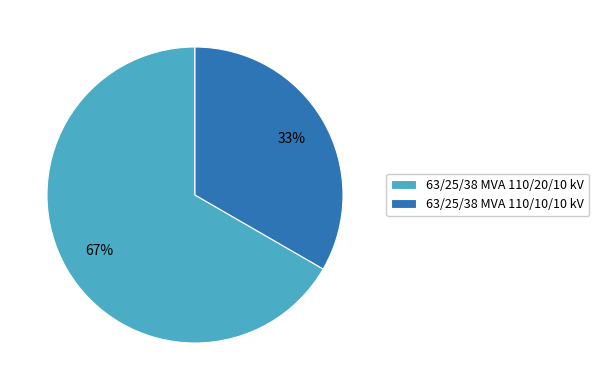

Is the sum of 63/25/38 MVA 110/20/10 kV and 63/25/38 MVA 110/10/10 kV greater than half?

Yes